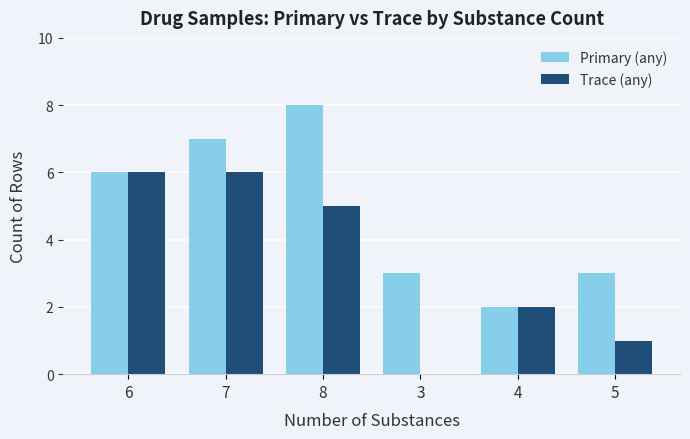

At which label does Primary (any) reach its peak?

8